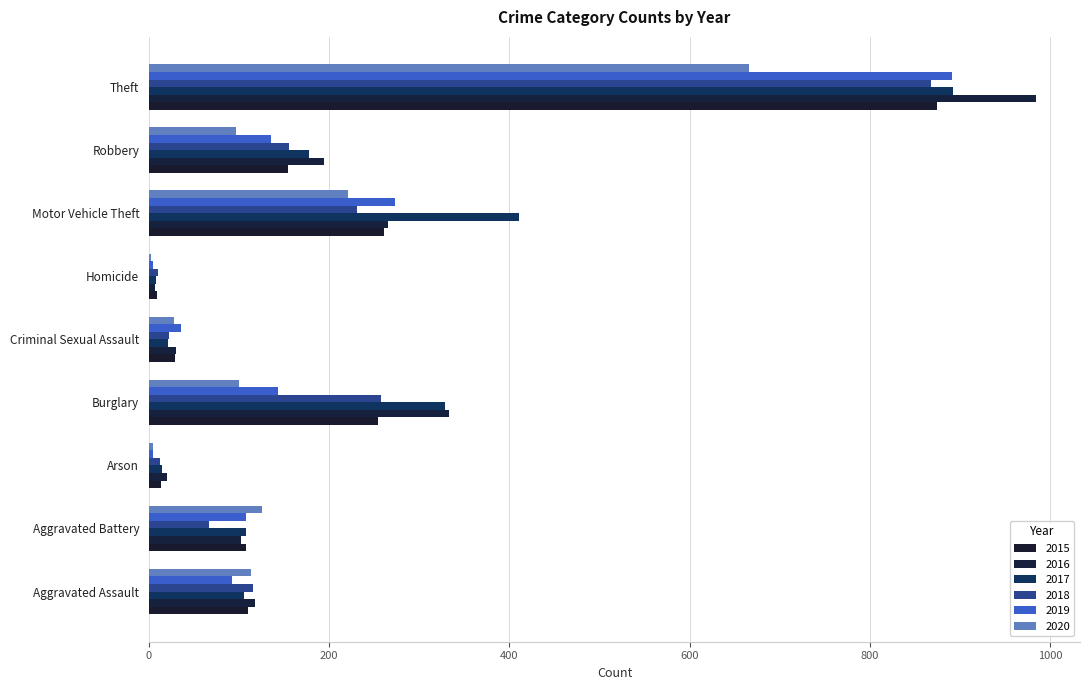

What is the value of the 2017 bar at the 4th from the left?

329